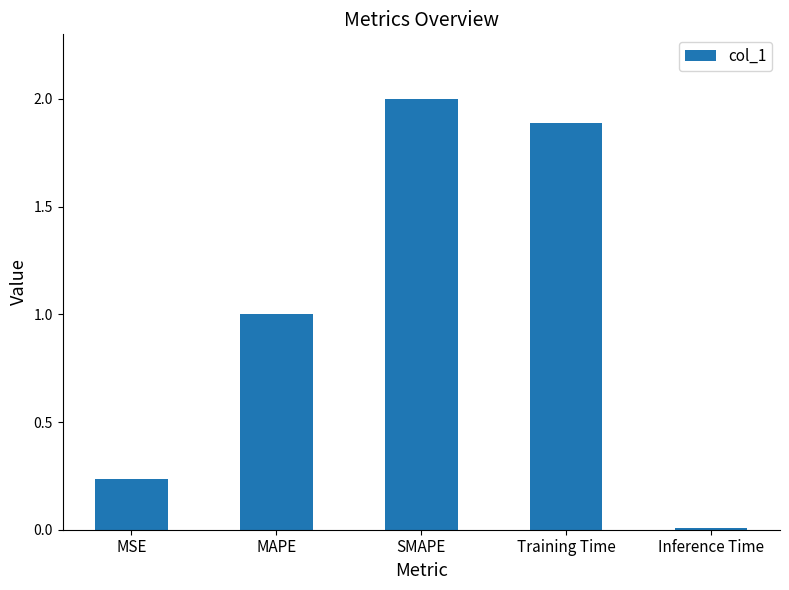

What is the label of the 1st bar from the right?

Inference Time